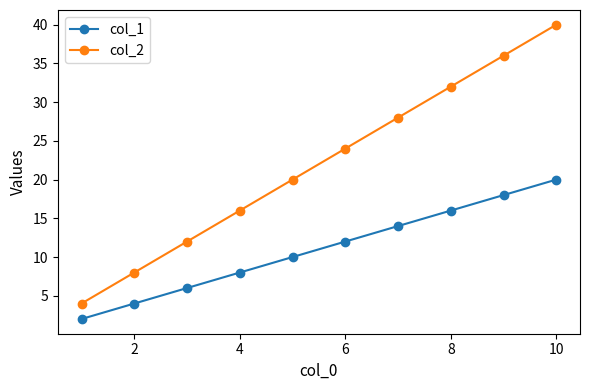

Which series has the widest spread of values?

col_2